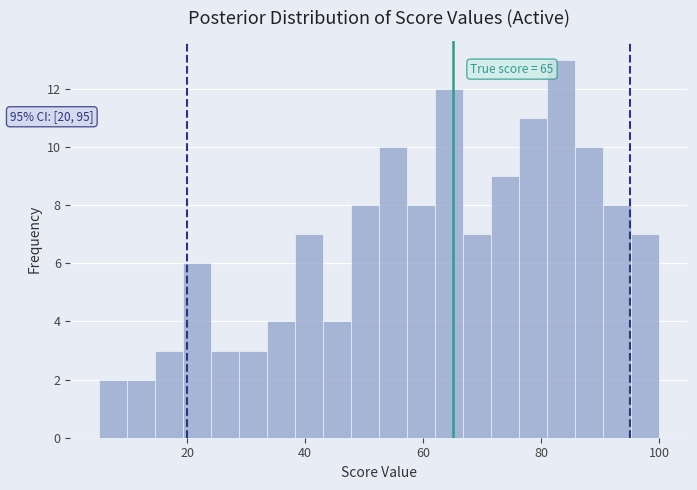

Around what value on the x-axis is the tallest bar? Give the approximate position of its centre, as read against the axis.

84